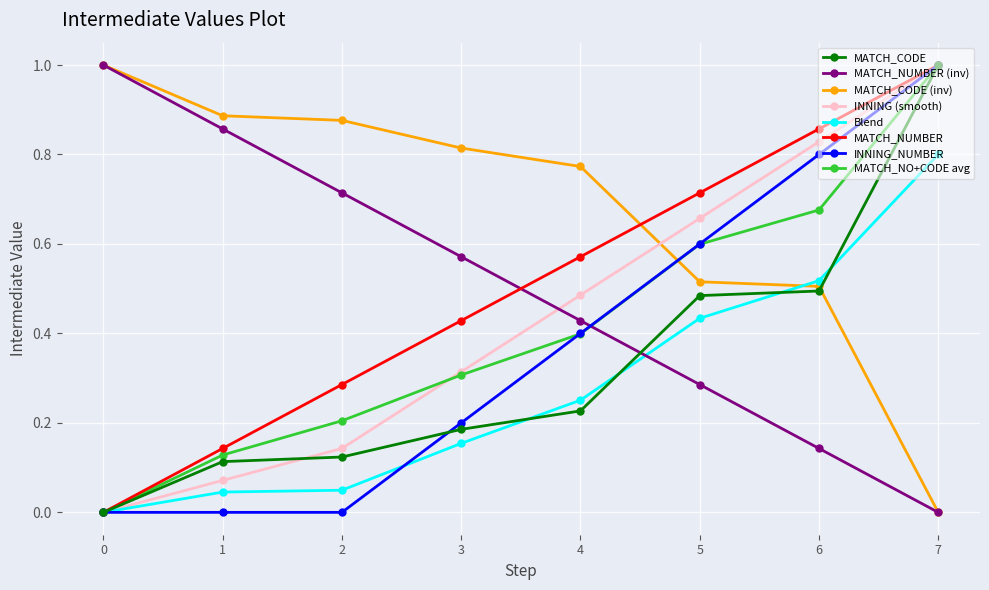

Where do MATCH_NUMBER (inv) and INNING_NUMBER first cross each other?

4 and 5